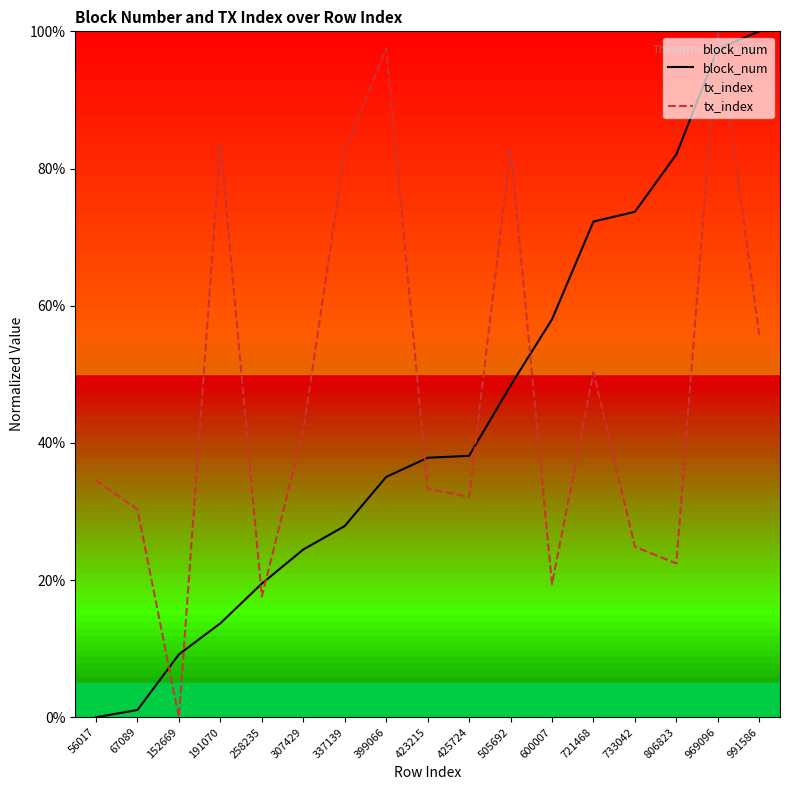

True or false: tx_index and block_num cross at least once.

True